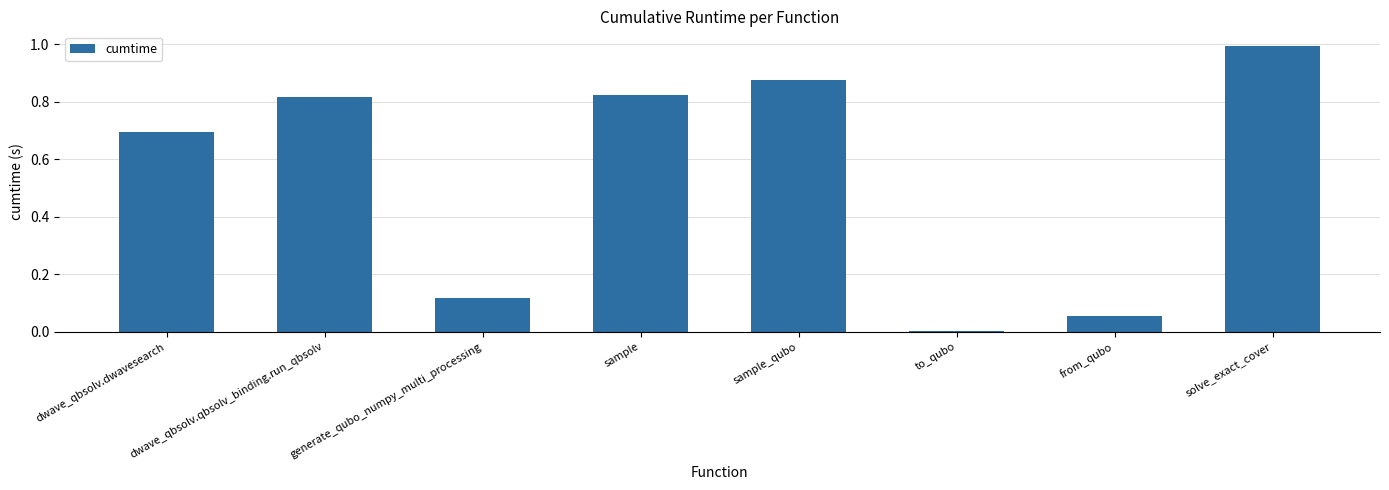

What is the label of the 2nd bar from the left?

dwave_qbsolv.qbsolv_binding.run_qbsolv